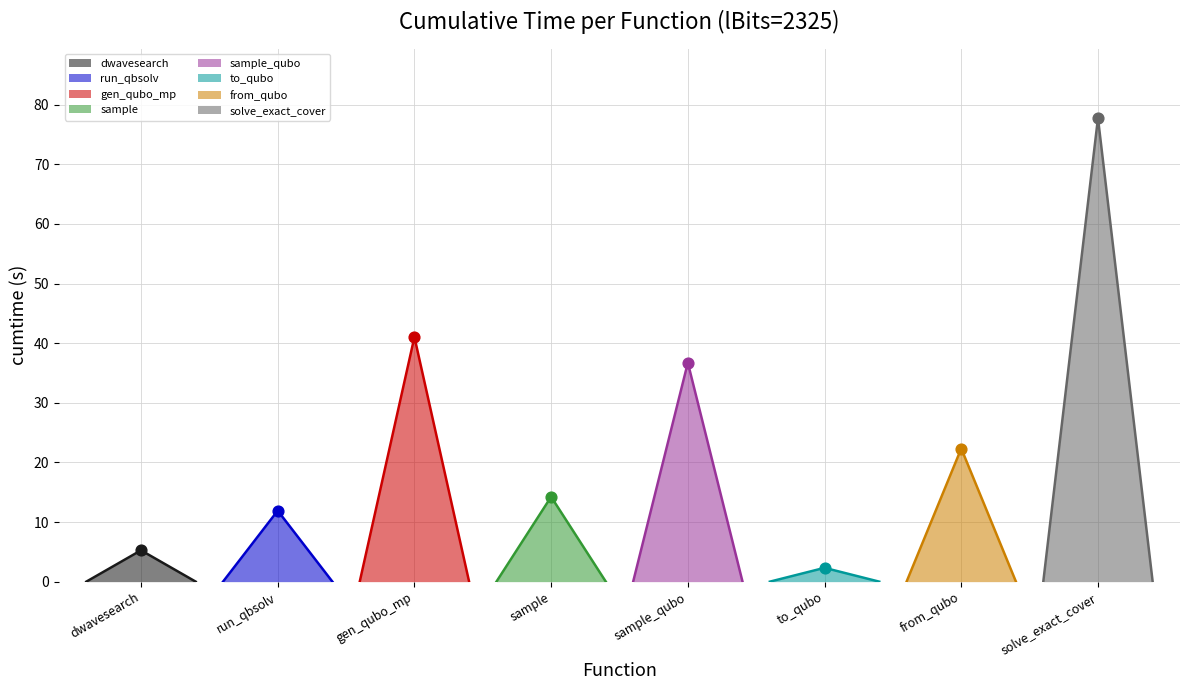

What is the change in value from sample_qubo to solve_exact_cover?

+41.0